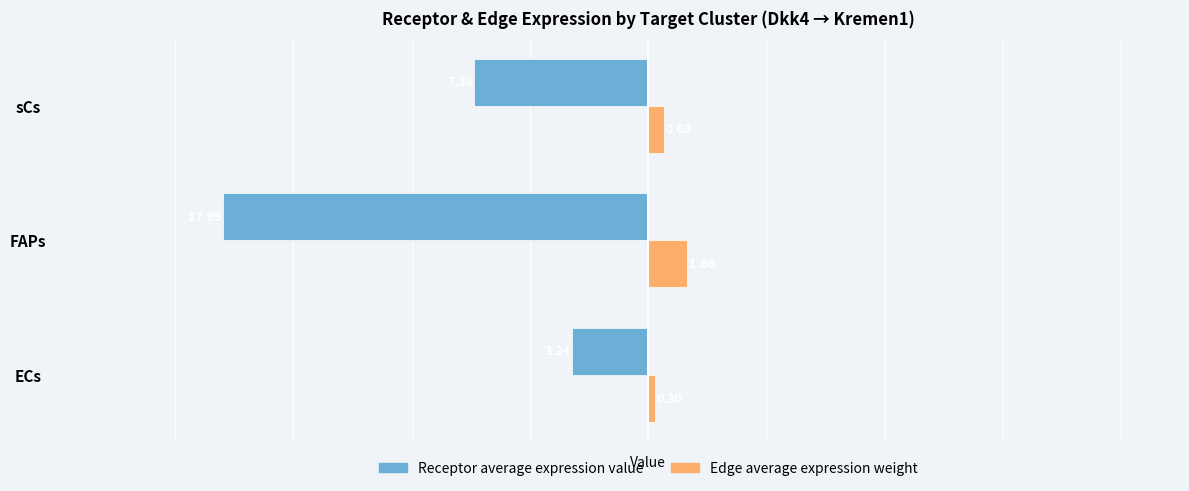

Where is Receptor average expression value nearest to the value -10?

sCs